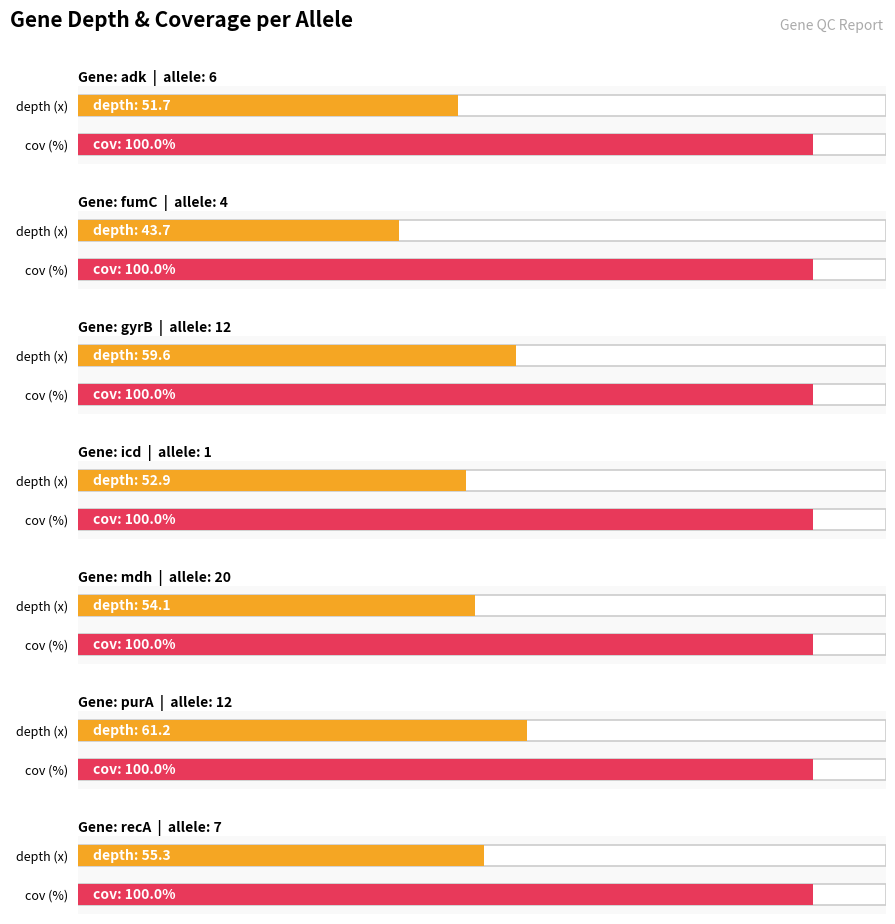

Which series has the largest range (max minus min)?

depth